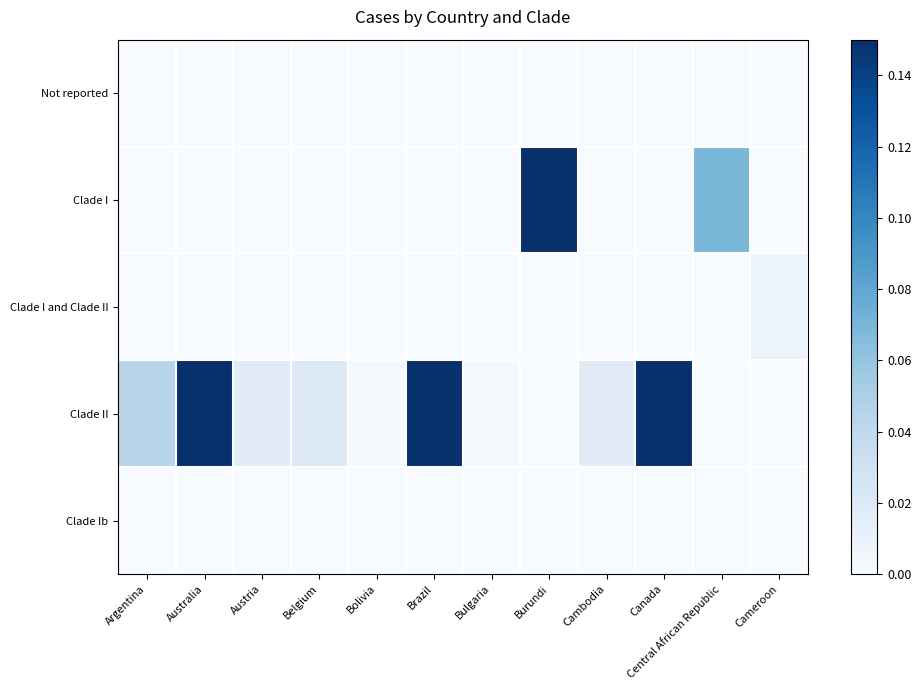

Reading right to left, transcribe all the data shown in this chart.

Not reported: Cameroon=0.0	Central African Republic=0.0	Canada=0.0	Cambodia=0.0	Burundi=0.0	Bulgaria=0.0	Brazil=0.0	Bolivia=0.0	Belgium=0.0	Austria=0.0	Australia=0.0	Argentina=0.0
Clade I: Cameroon=0.0	Central African Republic=0.1	Canada=0.0	Cambodia=0.0	Burundi=0.8	Bulgaria=0.0	Brazil=0.0	Bolivia=0.0	Belgium=0.0	Austria=0.0	Australia=0.0	Argentina=0.0
Clade I and Clade II: Cameroon=0.0	Central African Republic=0.0	Canada=0.0	Cambodia=0.0	Burundi=0.0	Bulgaria=0.0	Brazil=0.0	Bolivia=0.0	Belgium=0.0	Austria=0.0	Australia=0.0	Argentina=0.0
Clade II: Cameroon=0.0	Central African Republic=0.0	Canada=0.2	Cambodia=0.0	Burundi=0.0	Bulgaria=0.0	Brazil=1.0	Bolivia=0.0	Belgium=0.0	Austria=0.0	Australia=0.8	Argentina=0.0
Clade Ib: Cameroon=0.0	Central African Republic=0.0	Canada=0.0	Cambodia=0.0	Burundi=0.0	Bulgaria=0.0	Brazil=0.0	Bolivia=0.0	Belgium=0.0	Austria=0.0	Australia=0.0	Argentina=0.0